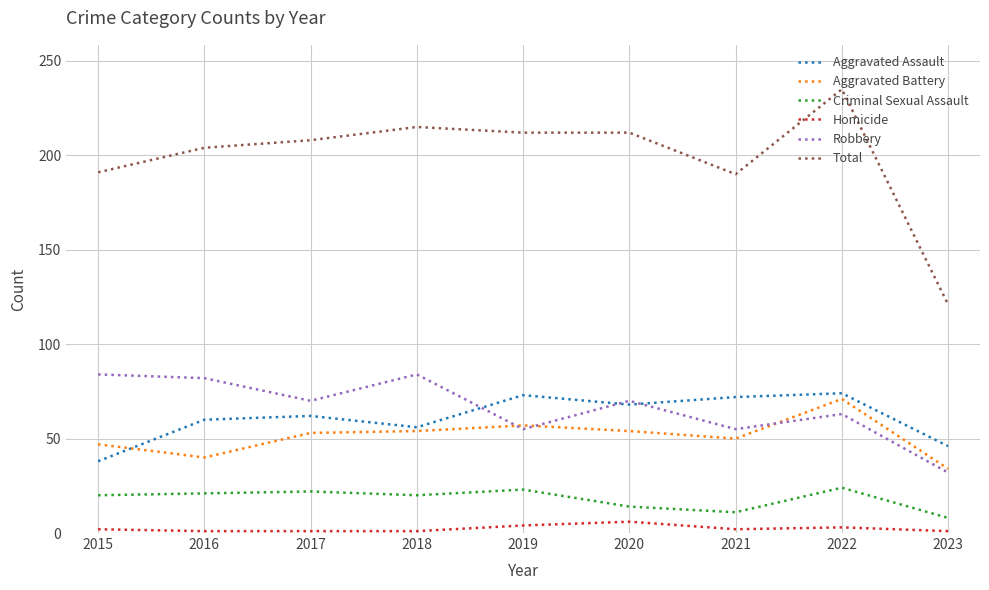

Does the chart have visible grid lines?

Yes